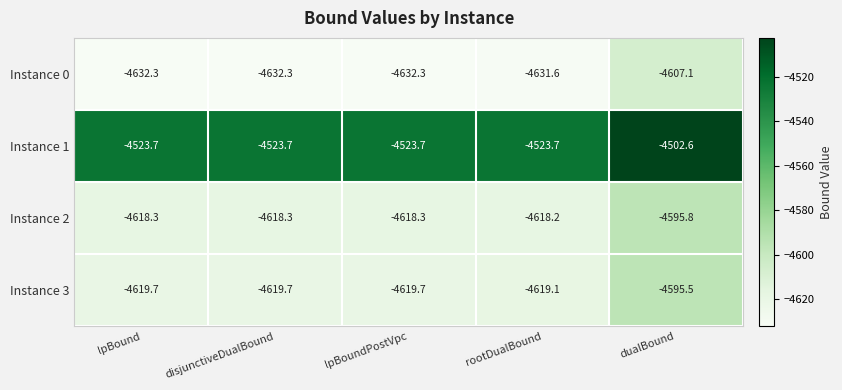

Which category has the highest value across all series?

dualBound